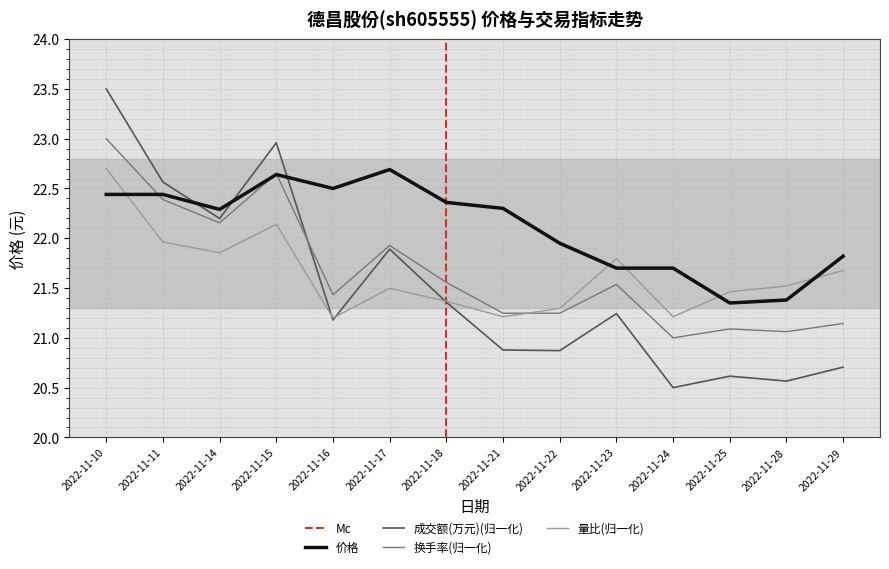

True or false: 量比 and 换手率 cross at least once.

True